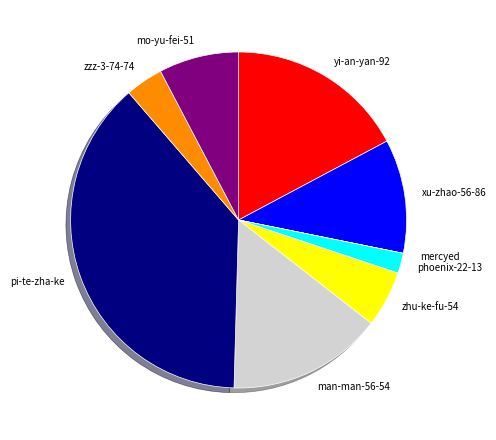

Which slice is the largest?

pi-te-zha-ke